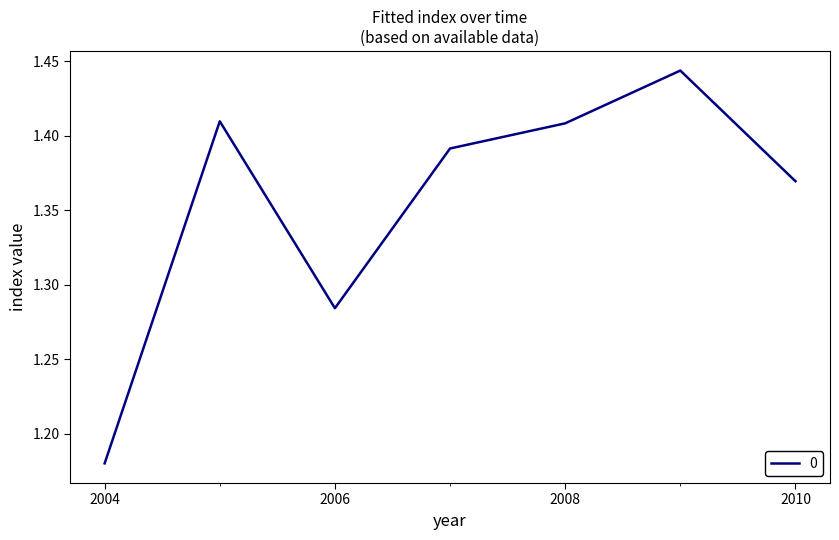

What is the difference between the maximum and minimum values?

0.3